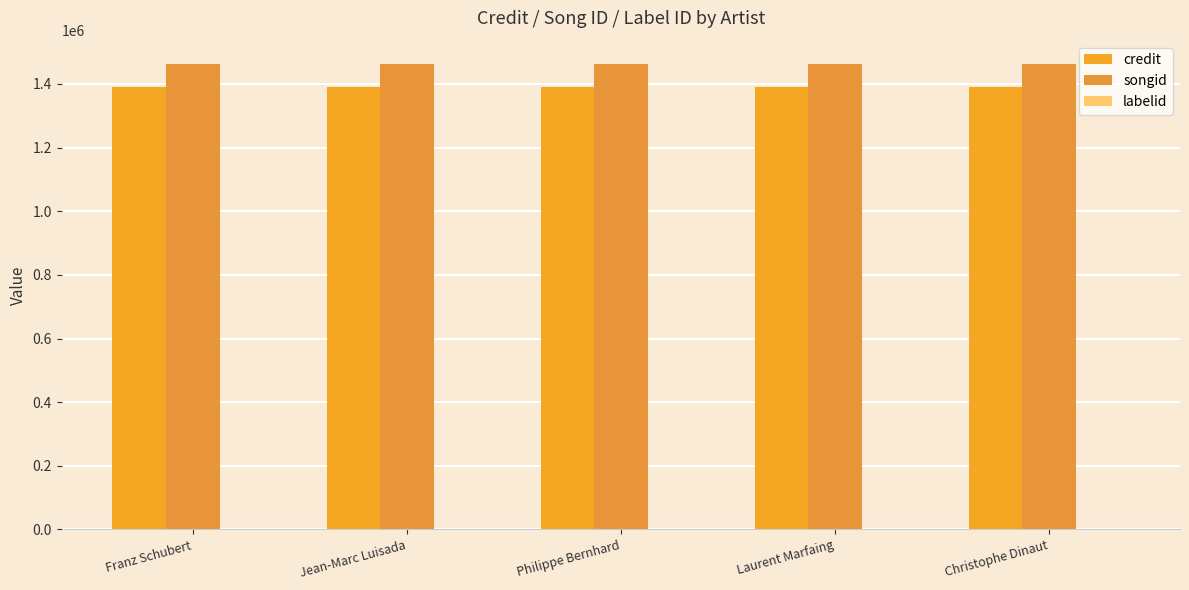

List the labels in order of songid value, largest first.

Franz Schubert, Jean-Marc Luisada, Philippe Bernhard, Laurent Marfaing, Christophe Dinaut